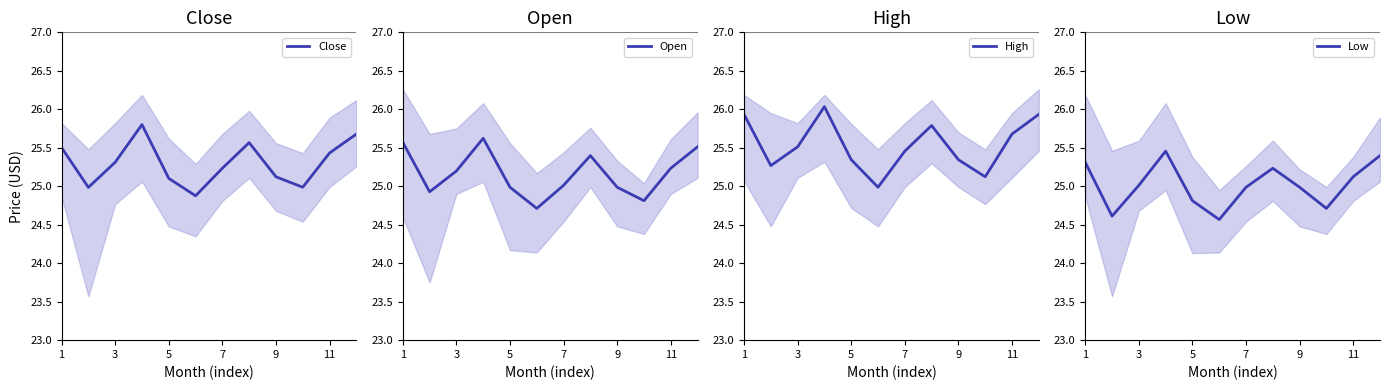

Rank the series by their average value, from lowest to highest.

Low, Open, Close, High